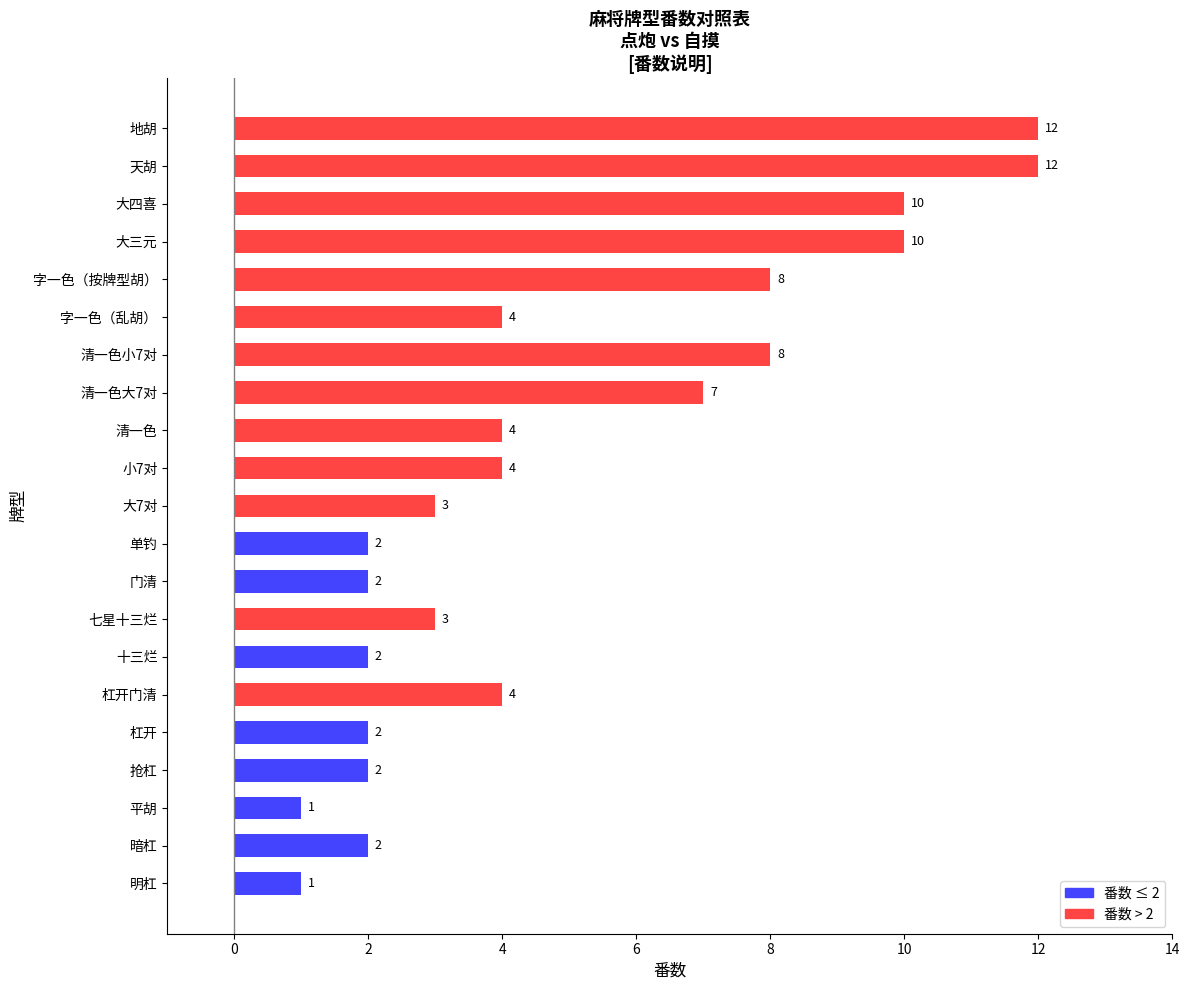

Between 十三烂 and 字一色（乱胡）, which is larger?

字一色（乱胡）